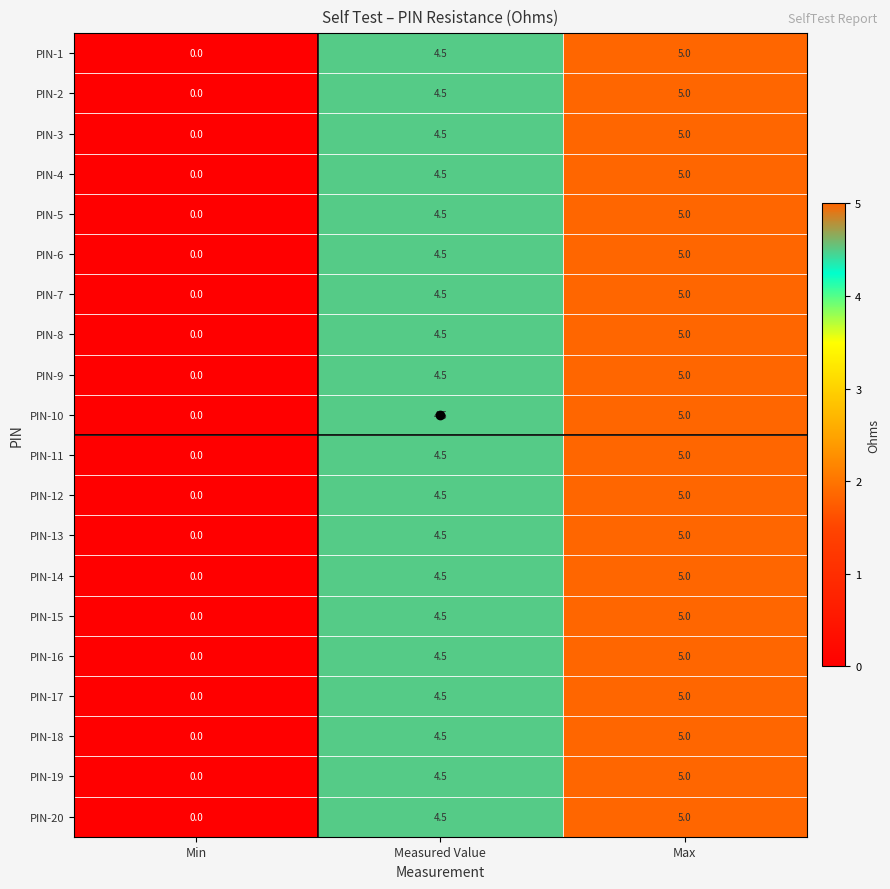

How many distinct data groups are displayed?

20